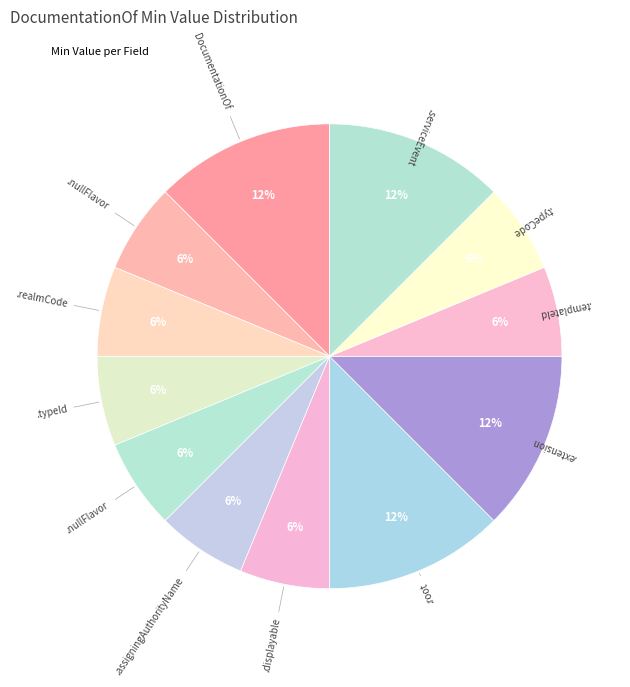

Count the number of slices in the pie.

12